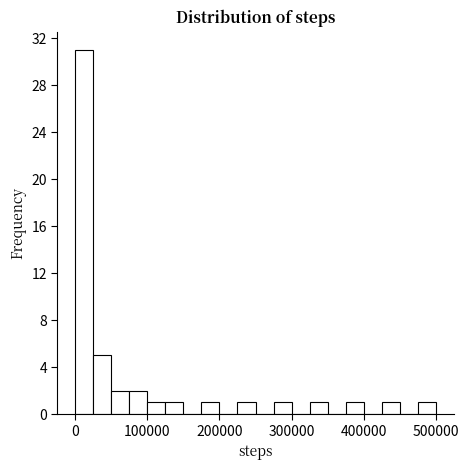

Around what value on the x-axis is the tallest bar? Give the approximate position of its centre, as read against the axis.

10000